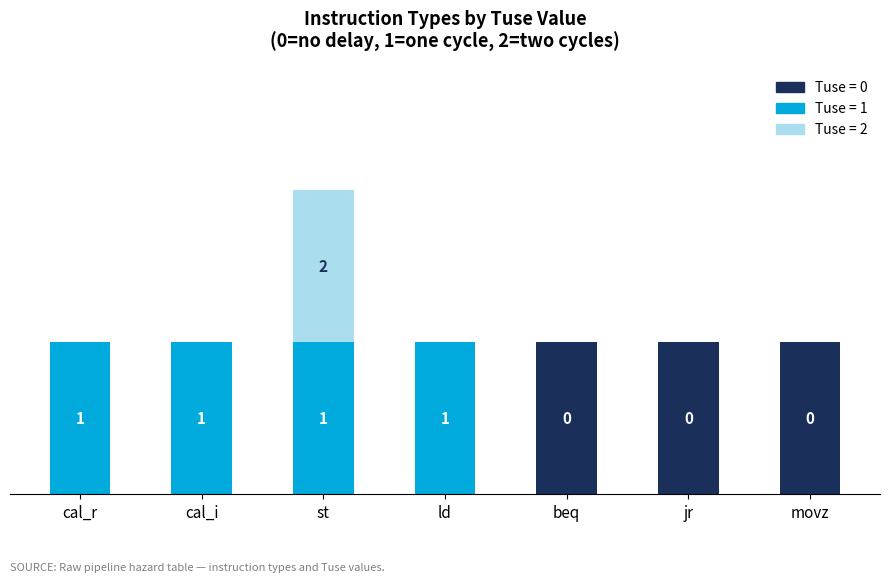

Are the bars horizontal?

No